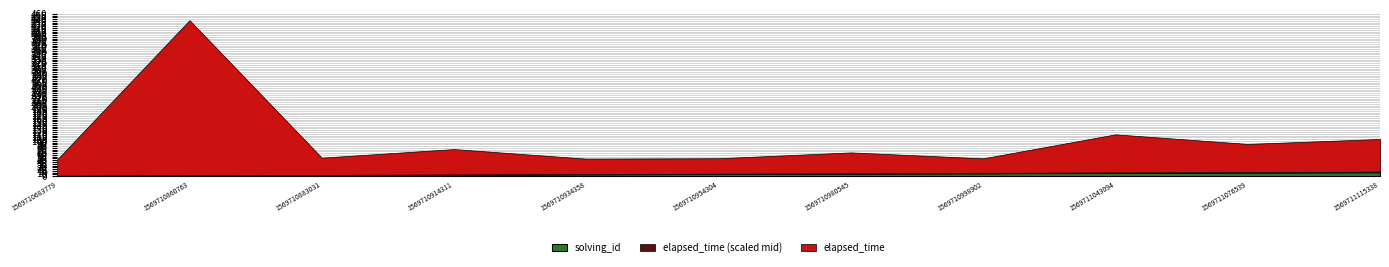

Is it true that solving_id equals 9.0 at 1569711043094?

True